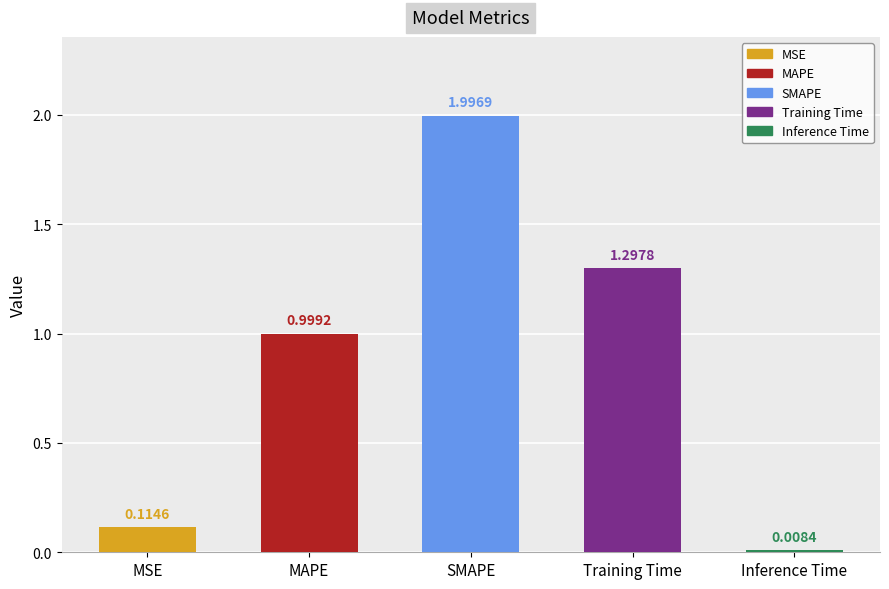

What position from the left is MAPE?

2